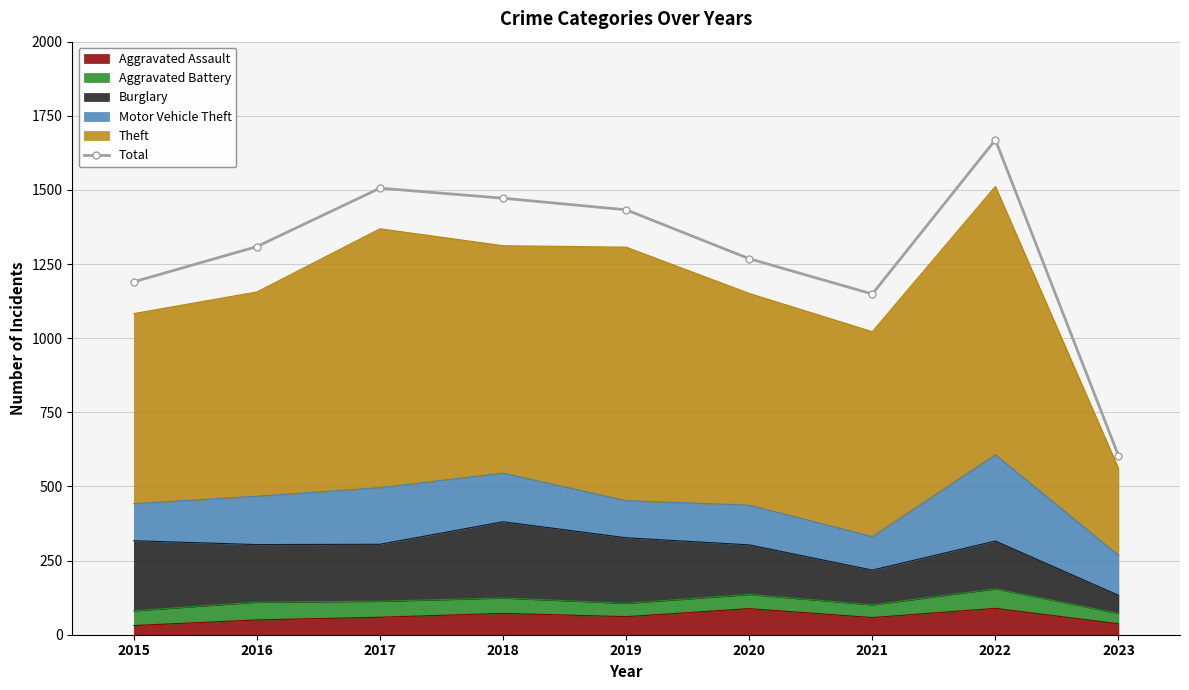

List the labels in order of value, largest first.

2022, 2017, 2018, 2019, 2016, 2020, 2015, 2021, 2023